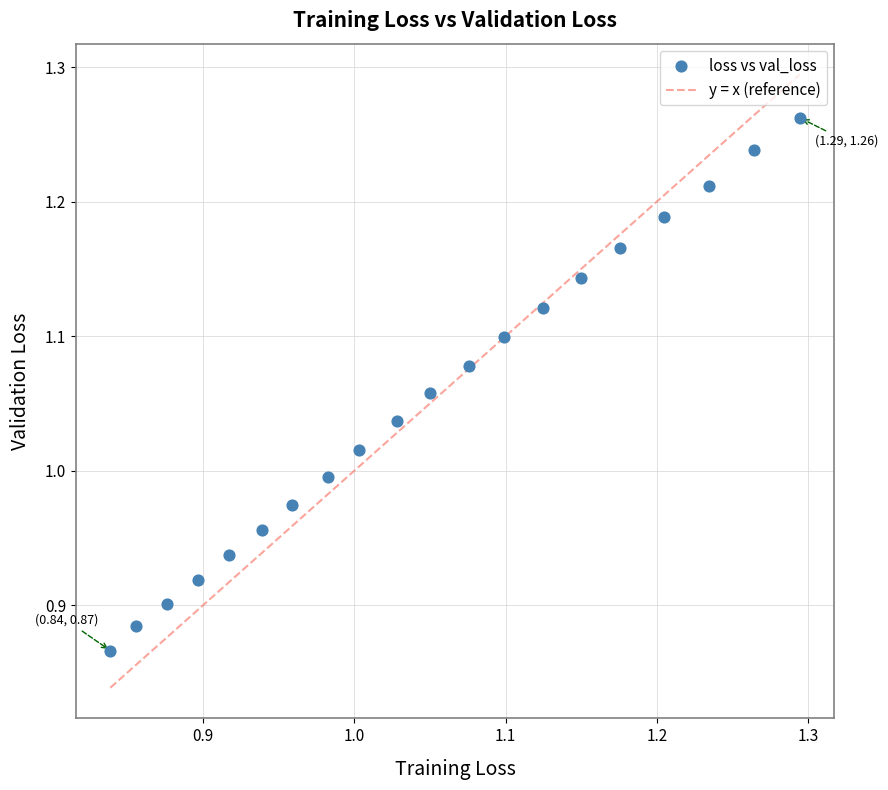

What is the range of Y values (max minus min)?

0.4